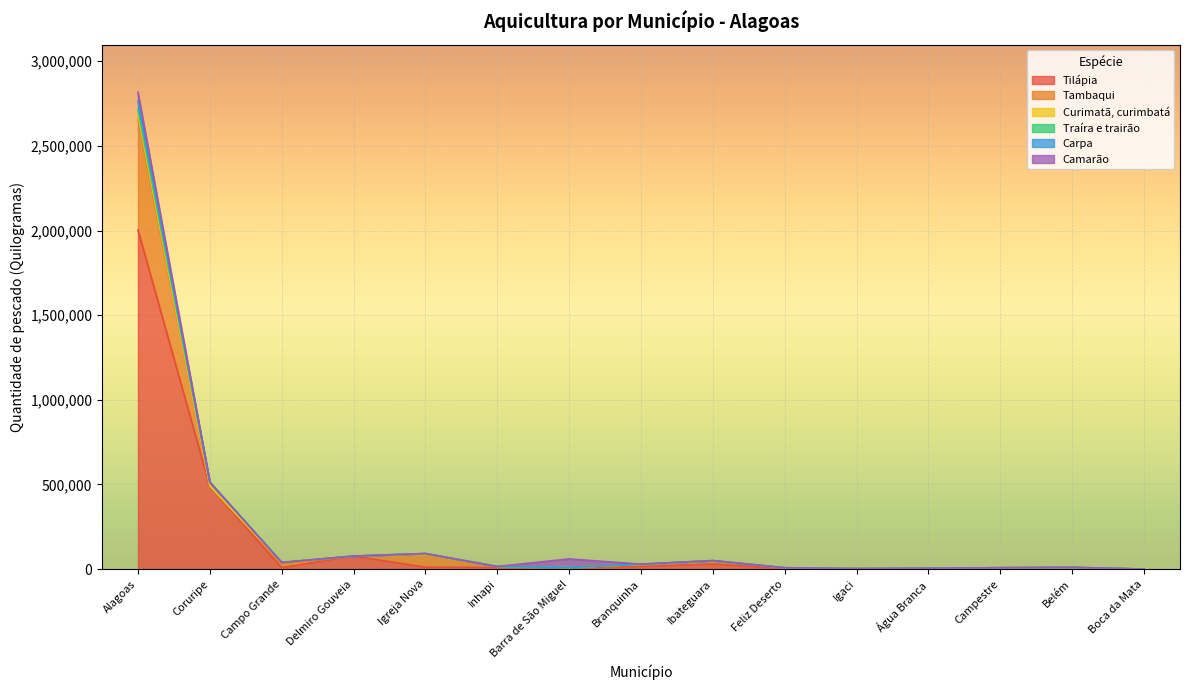

Reading right to left, extract all data points from this chart.

Tilápia: Boca da Mata=0	Belém=10000	Campestre=8000	Água Branca=5000	Igaci=2700	Feliz Deserto=1395	Ibateguara=30000	Branquinha=15000	Barra de São Miguel=10000	Inhapi=8760	Igreja Nova=11250	Delmiro Gouveia=76800	Campo Grande=8360	Coruripe=487325	Alagoas=2003112
Tambaqui: Boca da Mata=0	Belém=0	Campestre=0	Água Branca=0	Igaci=0	Feliz Deserto=6055	Ibateguara=20000	Branquinha=12000	Barra de São Miguel=0	Inhapi=6480	Igreja Nova=76500	Delmiro Gouveia=0	Campo Grande=21080	Coruripe=3600	Alagoas=654672
Curimatã, curimbatá: Boca da Mata=0	Belém=0	Campestre=0	Água Branca=0	Igaci=0	Feliz Deserto=480	Ibateguara=0	Branquinha=0	Barra de São Miguel=0	Inhapi=0	Igreja Nova=4250	Delmiro Gouveia=0	Campo Grande=9850	Coruripe=0	Alagoas=28000
Traíra e trairão: Boca da Mata=0	Belém=0	Campestre=0	Água Branca=0	Igaci=0	Feliz Deserto=0	Ibateguara=0	Branquinha=2000	Barra de São Miguel=0	Inhapi=0	Igreja Nova=0	Delmiro Gouveia=0	Campo Grande=0	Coruripe=22301	Alagoas=29142
Carpa: Boca da Mata=0	Belém=0	Campestre=0	Água Branca=0	Igaci=0	Feliz Deserto=0	Ibateguara=0	Branquinha=0	Barra de São Miguel=0	Inhapi=0	Igreja Nova=0	Delmiro Gouveia=0	Campo Grande=130	Coruripe=0	Alagoas=50030
Camarão: Boca da Mata=0	Belém=0	Campestre=0	Água Branca=0	Igaci=0	Feliz Deserto=0	Ibateguara=0	Branquinha=0	Barra de São Miguel=50000	Inhapi=0	Igreja Nova=0	Delmiro Gouveia=0	Campo Grande=0	Coruripe=500	Alagoas=51700